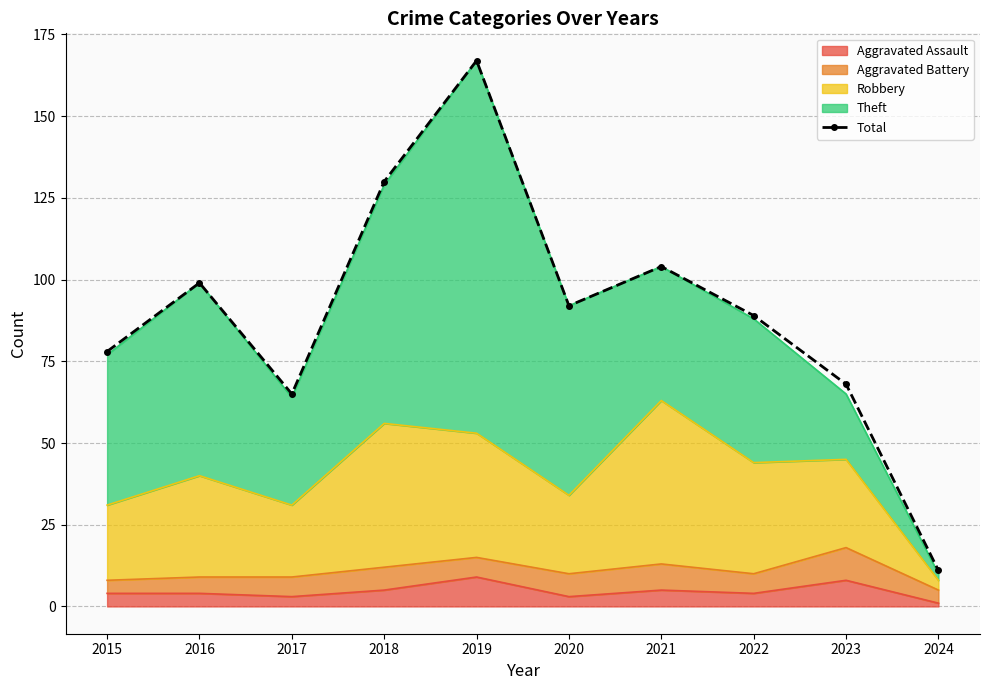

What is the sum of all values?

903